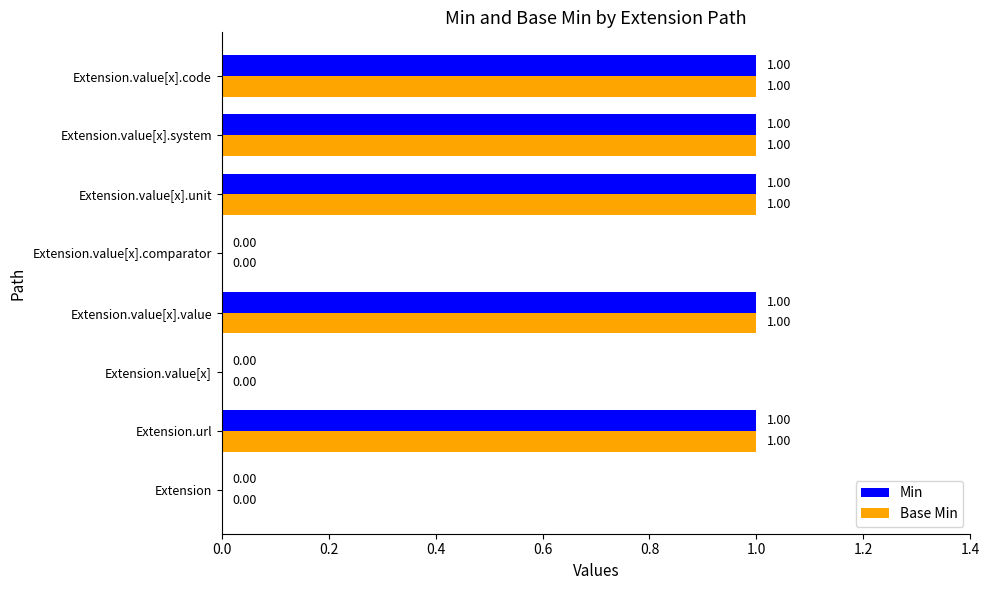

What is the sum of all Min values?

5